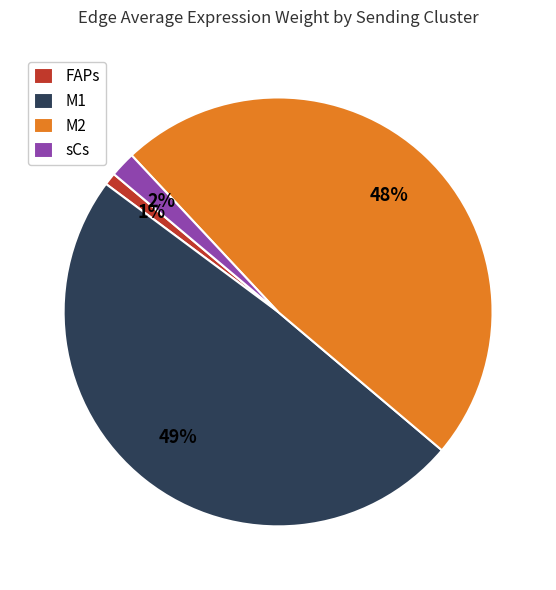

To the nearest percent, what percentage of the pie is M2?

48%